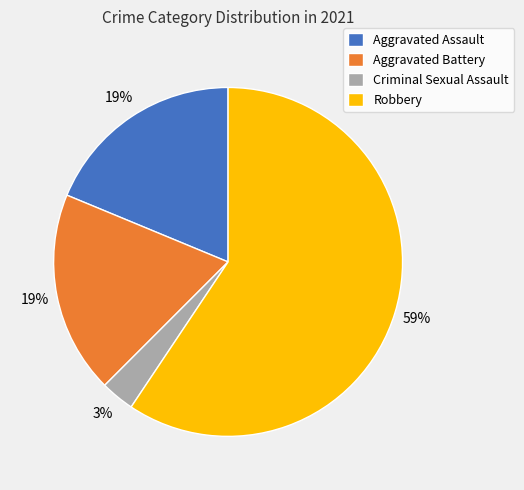

Which has a higher value, Robbery or Aggravated Battery?

Robbery